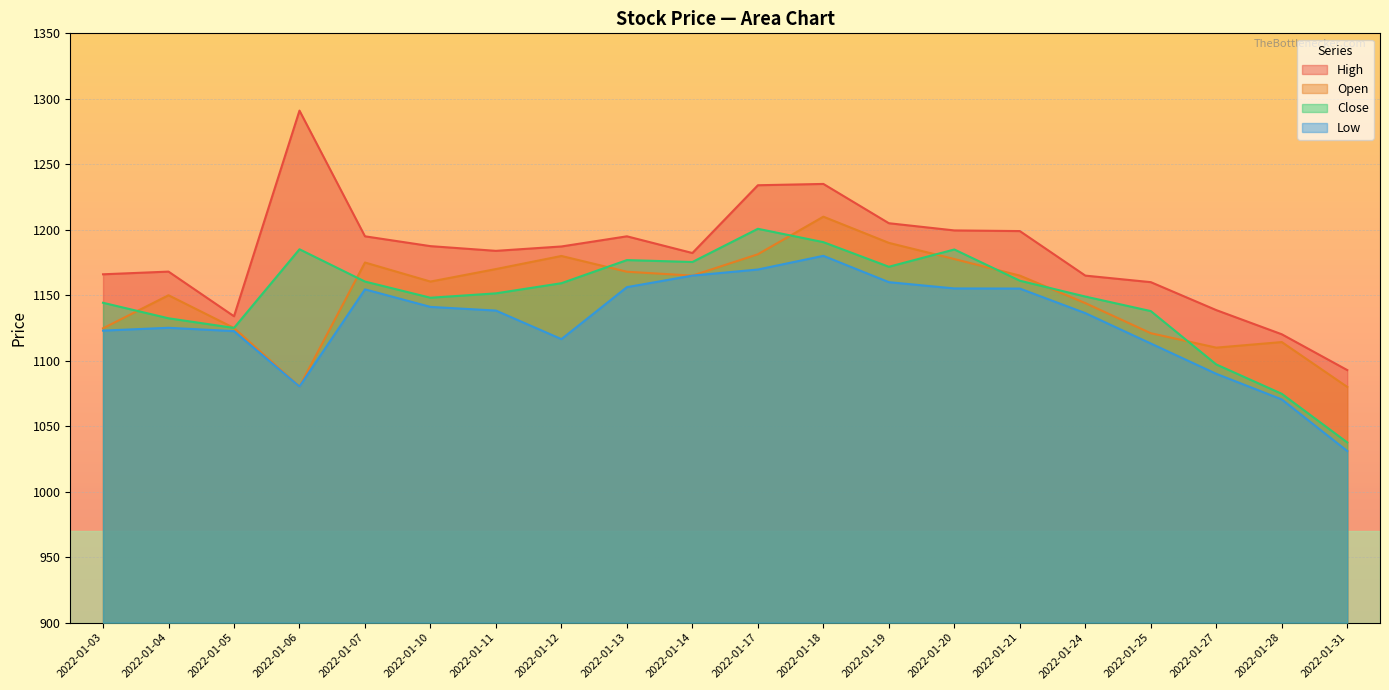

What is the difference between the second highest and minimum values in the High series?

142.2